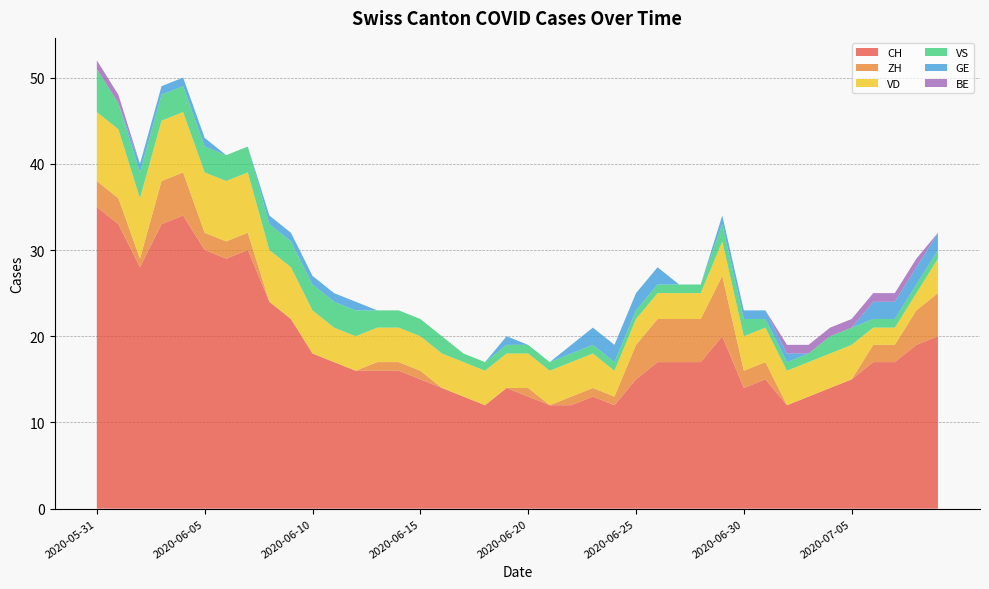

Reading right to left, transcribe all the data shown in this chart.

CH: 2020-07-09=20	2020-07-08=19	2020-07-07=17	2020-07-06=17	2020-07-05=15	2020-07-04=14	2020-07-03=13	2020-07-02=12	2020-07-01=15	2020-06-30=14	2020-06-29=20	2020-06-28=17	2020-06-27=17	2020-06-26=17	2020-06-25=15	2020-06-24=12	2020-06-23=13	2020-06-22=12	2020-06-21=12	2020-06-20=13	2020-06-19=14	2020-06-18=12	2020-06-17=13	2020-06-16=14	2020-06-15=15	2020-06-14=16	2020-06-13=16	2020-06-12=16	2020-06-11=17	2020-06-10=18	2020-06-09=22	2020-06-08=24	2020-06-07=30	2020-06-06=29	2020-06-05=30	2020-06-04=34	2020-06-03=33	2020-06-02=28	2020-06-01=33	2020-05-31=35
ZH: 2020-07-09=5	2020-07-08=4	2020-07-07=2	2020-07-06=2	2020-07-05=0	2020-07-04=0	2020-07-03=0	2020-07-02=0	2020-07-01=2	2020-06-30=2	2020-06-29=7	2020-06-28=5	2020-06-27=5	2020-06-26=5	2020-06-25=4	2020-06-24=1	2020-06-23=1	2020-06-22=1	2020-06-21=0	2020-06-20=1	2020-06-19=0	2020-06-18=0	2020-06-17=0	2020-06-16=0	2020-06-15=1	2020-06-14=1	2020-06-13=1	2020-06-12=0	2020-06-11=0	2020-06-10=0	2020-06-09=0	2020-06-08=0	2020-06-07=2	2020-06-06=2	2020-06-05=2	2020-06-04=5	2020-06-03=5	2020-06-02=1	2020-06-01=3	2020-05-31=3
VD: 2020-07-09=4	2020-07-08=2	2020-07-07=2	2020-07-06=2	2020-07-05=4	2020-07-04=4	2020-07-03=4	2020-07-02=4	2020-07-01=4	2020-06-30=4	2020-06-29=4	2020-06-28=3	2020-06-27=3	2020-06-26=3	2020-06-25=3	2020-06-24=3	2020-06-23=4	2020-06-22=4	2020-06-21=4	2020-06-20=4	2020-06-19=4	2020-06-18=4	2020-06-17=4	2020-06-16=4	2020-06-15=4	2020-06-14=4	2020-06-13=4	2020-06-12=4	2020-06-11=4	2020-06-10=5	2020-06-09=6	2020-06-08=6	2020-06-07=7	2020-06-06=7	2020-06-05=7	2020-06-04=7	2020-06-03=7	2020-06-02=7	2020-06-01=8	2020-05-31=8
VS: 2020-07-09=1	2020-07-08=1	2020-07-07=1	2020-07-06=1	2020-07-05=2	2020-07-04=2	2020-07-03=1	2020-07-02=1	2020-07-01=1	2020-06-30=2	2020-06-29=2	2020-06-28=1	2020-06-27=1	2020-06-26=1	2020-06-25=1	2020-06-24=1	2020-06-23=1	2020-06-22=1	2020-06-21=1	2020-06-20=1	2020-06-19=1	2020-06-18=1	2020-06-17=1	2020-06-16=2	2020-06-15=2	2020-06-14=2	2020-06-13=2	2020-06-12=3	2020-06-11=3	2020-06-10=3	2020-06-09=3	2020-06-08=3	2020-06-07=3	2020-06-06=3	2020-06-05=3	2020-06-04=3	2020-06-03=3	2020-06-02=3	2020-06-01=3	2020-05-31=5
GE: 2020-07-09=2	2020-07-08=2	2020-07-07=2	2020-07-06=2	2020-07-05=0	2020-07-04=0	2020-07-03=0	2020-07-02=1	2020-07-01=1	2020-06-30=1	2020-06-29=1	2020-06-28=0	2020-06-27=0	2020-06-26=2	2020-06-25=2	2020-06-24=2	2020-06-23=2	2020-06-22=1	2020-06-21=0	2020-06-20=0	2020-06-19=1	2020-06-18=0	2020-06-17=0	2020-06-16=0	2020-06-15=0	2020-06-14=0	2020-06-13=0	2020-06-12=1	2020-06-11=1	2020-06-10=1	2020-06-09=1	2020-06-08=1	2020-06-07=0	2020-06-06=0	2020-06-05=1	2020-06-04=1	2020-06-03=1	2020-06-02=1	2020-06-01=0	2020-05-31=0
BE: 2020-07-09=0	2020-07-08=1	2020-07-07=1	2020-07-06=1	2020-07-05=1	2020-07-04=1	2020-07-03=1	2020-07-02=1	2020-07-01=0	2020-06-30=0	2020-06-29=0	2020-06-28=0	2020-06-27=0	2020-06-26=0	2020-06-25=0	2020-06-24=0	2020-06-23=0	2020-06-22=0	2020-06-21=0	2020-06-20=0	2020-06-19=0	2020-06-18=0	2020-06-17=0	2020-06-16=0	2020-06-15=0	2020-06-14=0	2020-06-13=0	2020-06-12=0	2020-06-11=0	2020-06-10=0	2020-06-09=0	2020-06-08=0	2020-06-07=0	2020-06-06=0	2020-06-05=0	2020-06-04=0	2020-06-03=0	2020-06-02=0	2020-06-01=1	2020-05-31=1